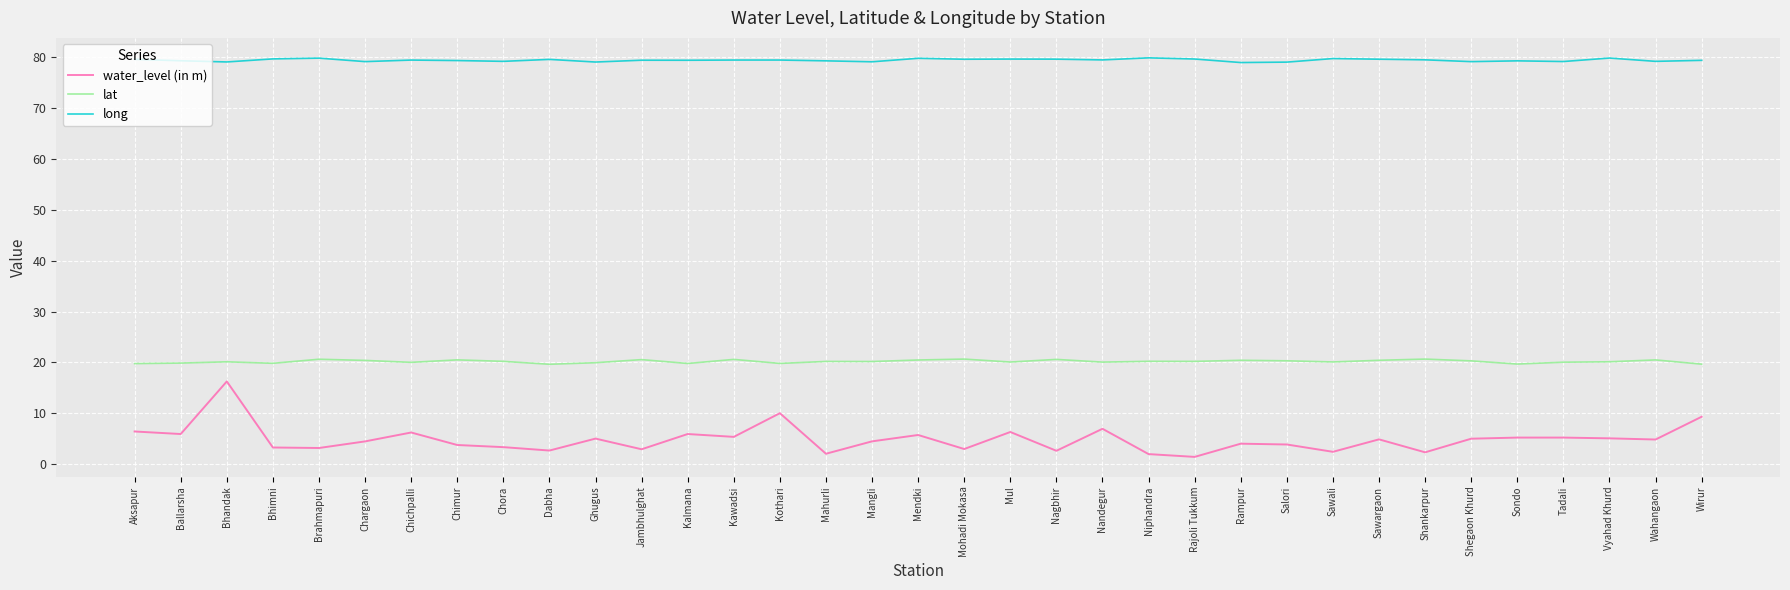

What is the difference between the maximum and minimum values in the lat series?

1.0